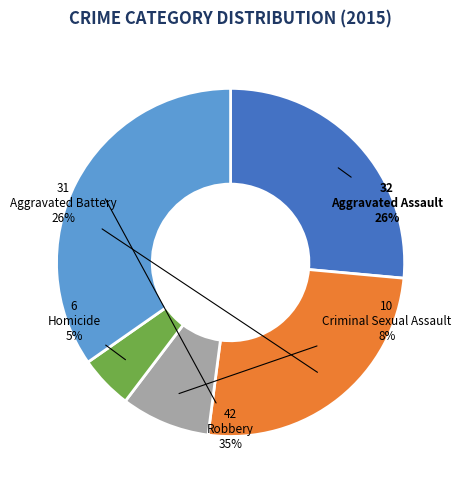

To the nearest percent, what is the difference between the largest and smallest slice percentages?

30%